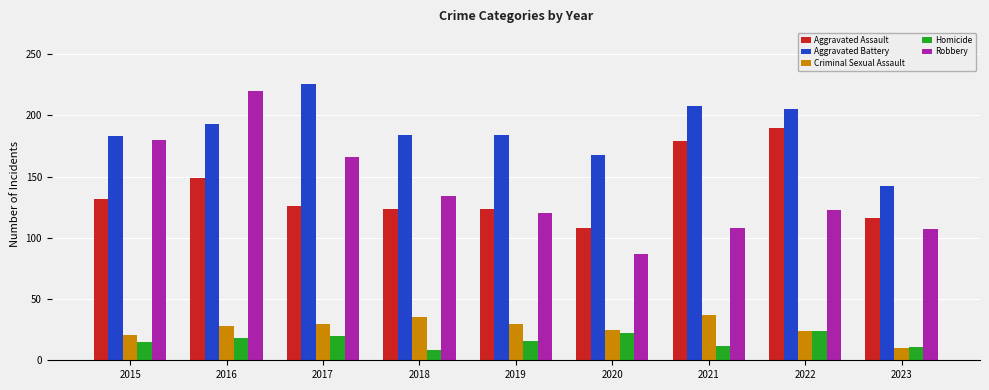

True or false: Criminal Sexual Assault has a value of 43 at 2022.

False